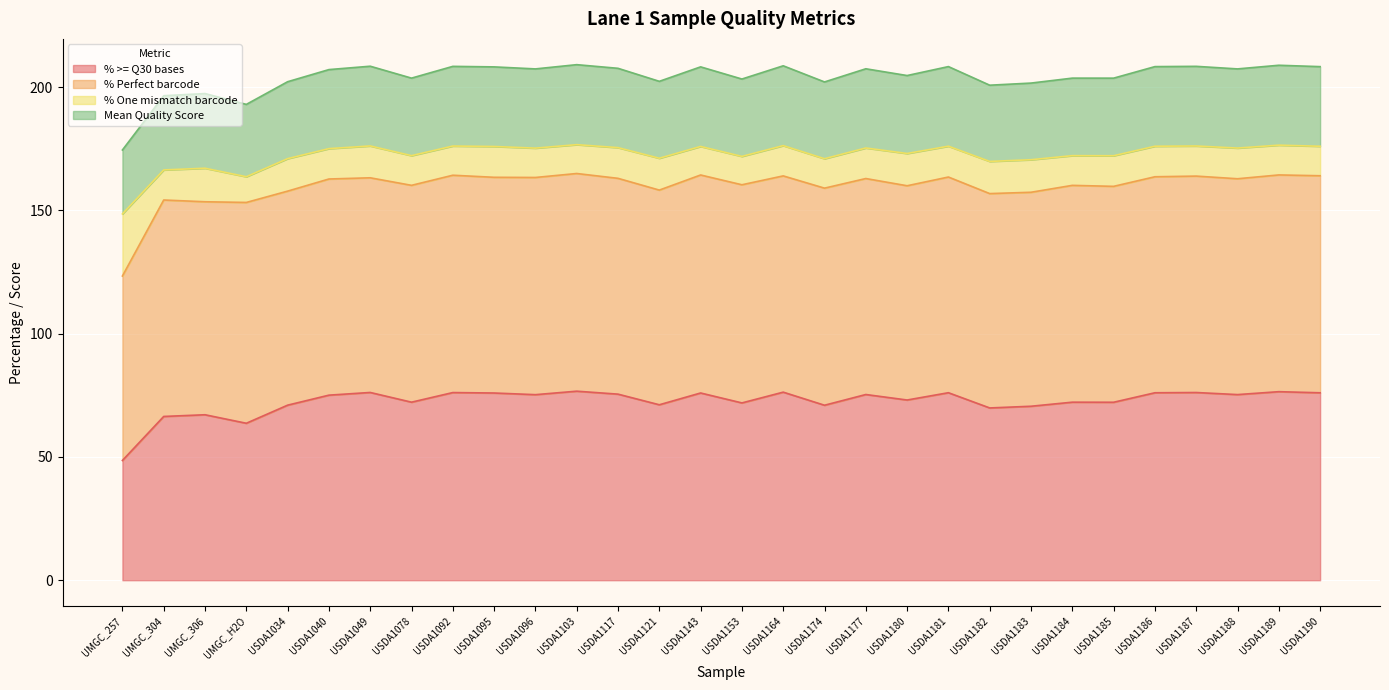

The value of % >= Q30 bases at USDA1153 is 41.6. True or false?

False